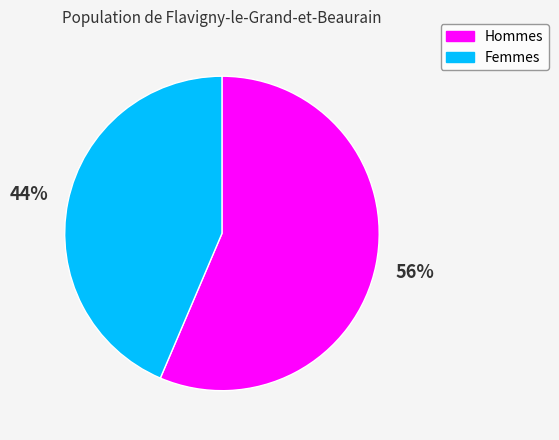

To the nearest percent, what is the average slice percentage?

50%